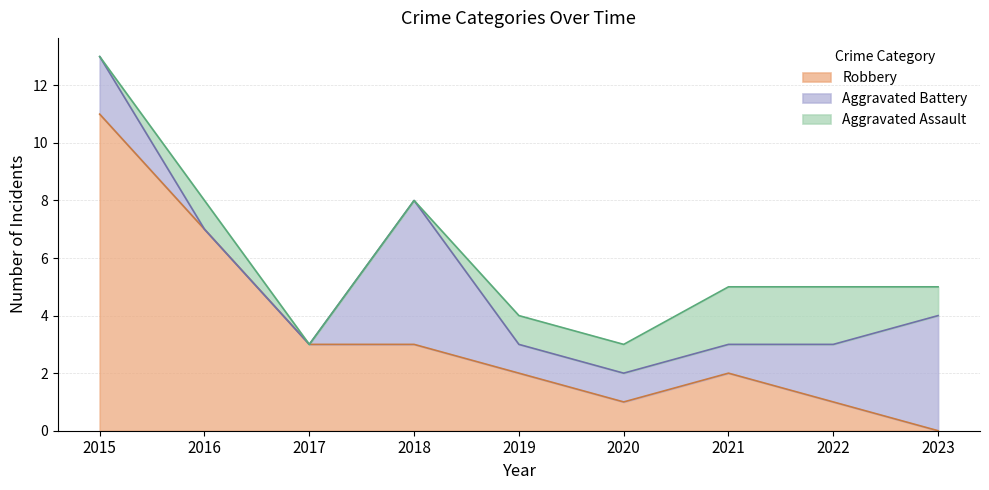

Is the value of Aggravated Battery at 2022 greater than the value of Robbery at 2017?

No